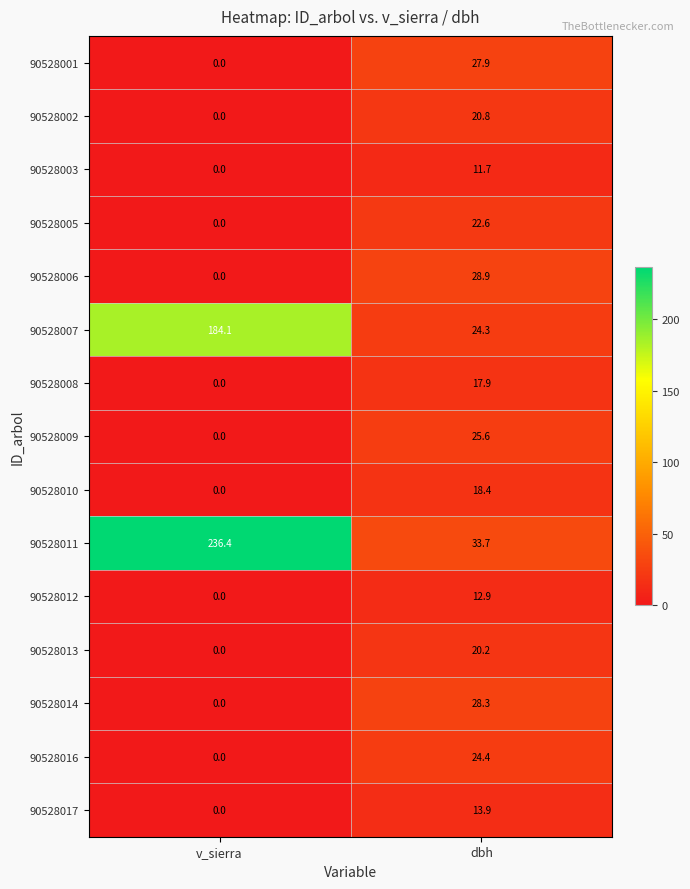

What is the difference between the highest and lowest values at dbh?

22.0